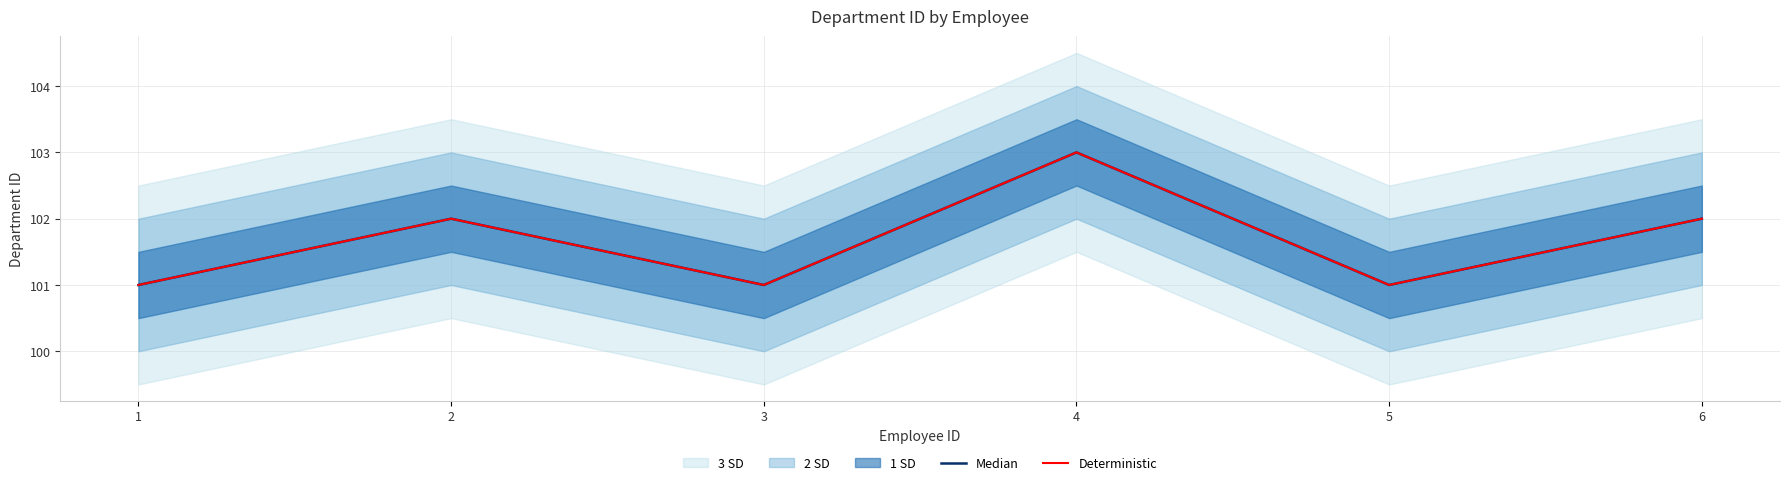

The Median series shows 46 at 6. True or false?

False